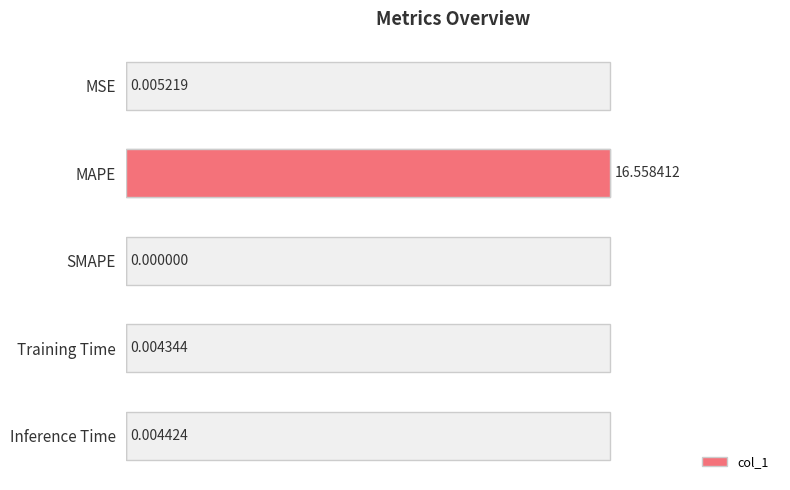

Is it true that the value at MAPE is 8.7?

False